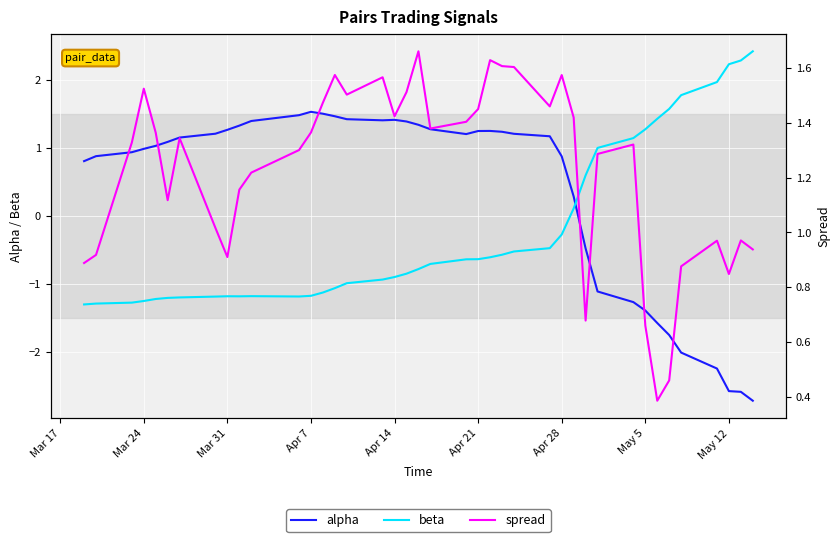

What value does the beta series have at Apr 28?

-0.3